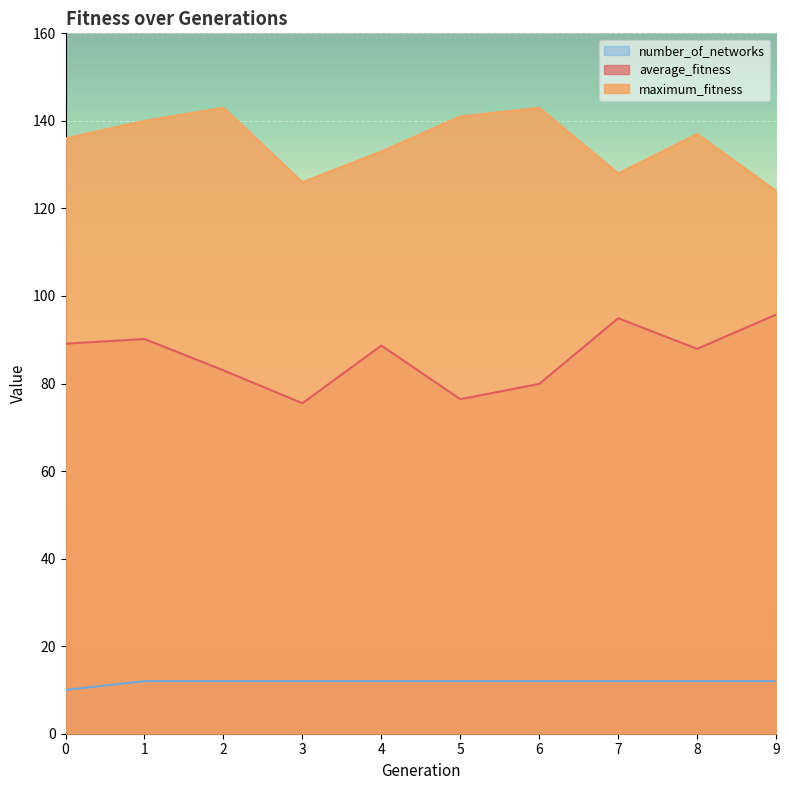

Is it true that number_of_networks equals 12.0 at 5?

True